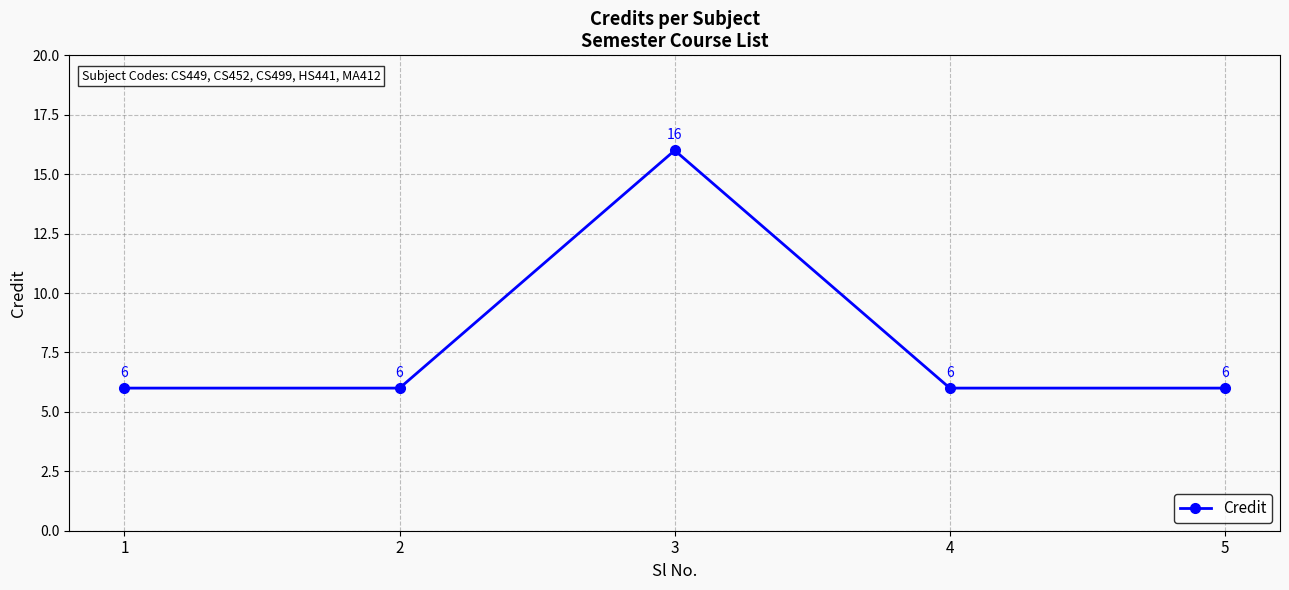

True or false: the data shows 10 at 4.

False